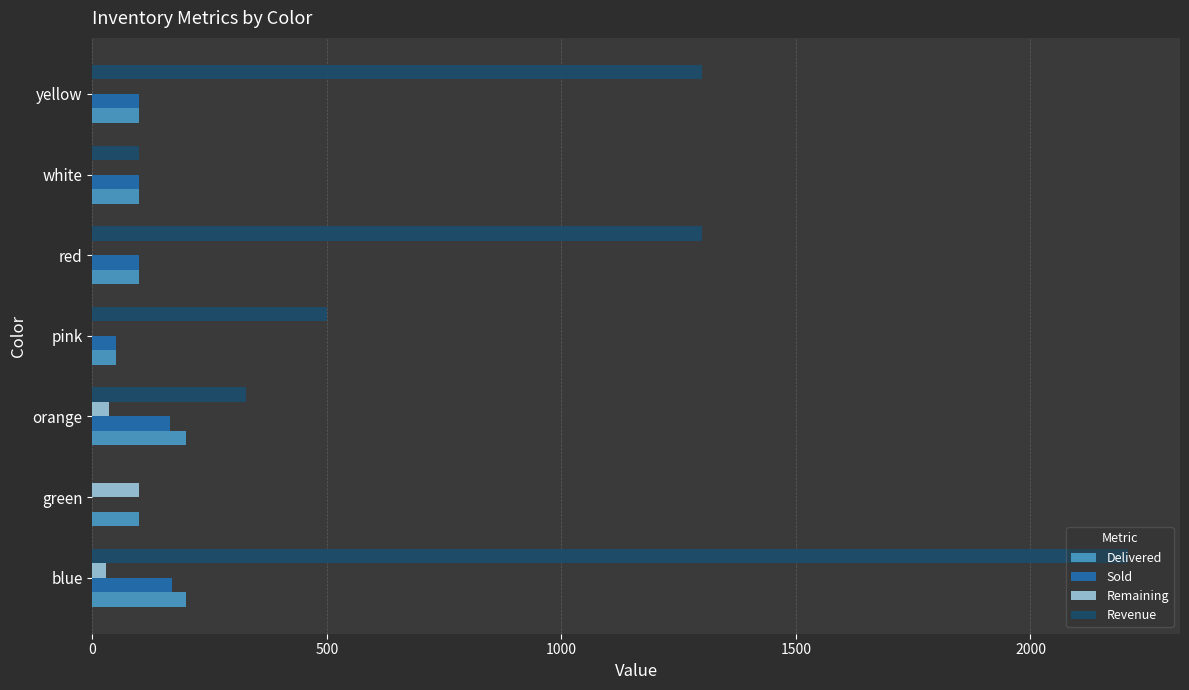

The value of Sold at green is -99.4. True or false?

False